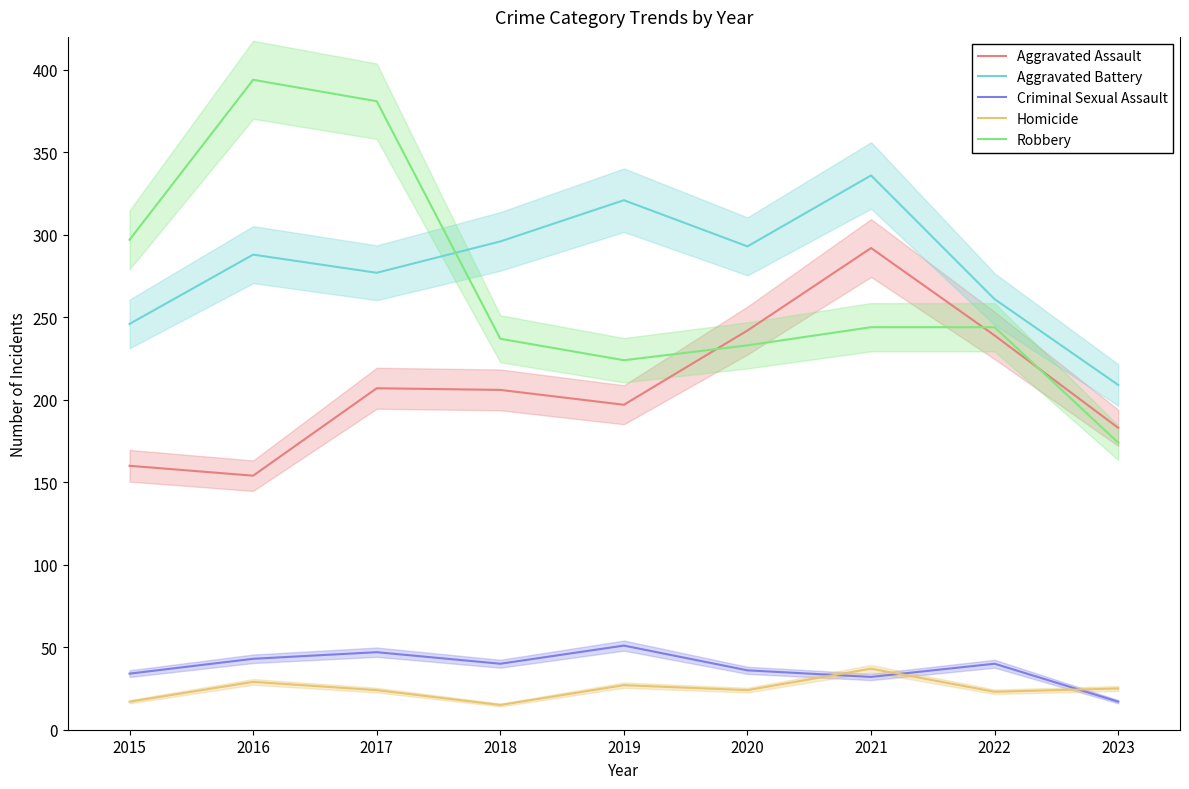

What is the sum of the Criminal Sexual Assault values at 2023 and 2018?

57